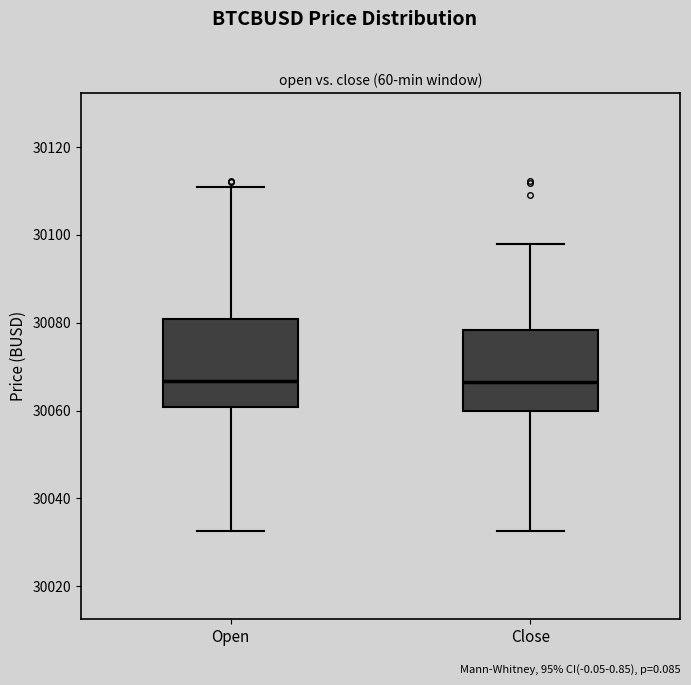

Reading left to right, read every box against the y-axis: the position of its median line, the range the box covers, and the ends of its whiskers. The values are not printed on the chart, so give them approximately, as read against the axis.

Open: median 30066, box 30060 to 30080, whiskers 30032 to 30110
Close: median 30066, box 30060 to 30078, whiskers 30032 to 30098